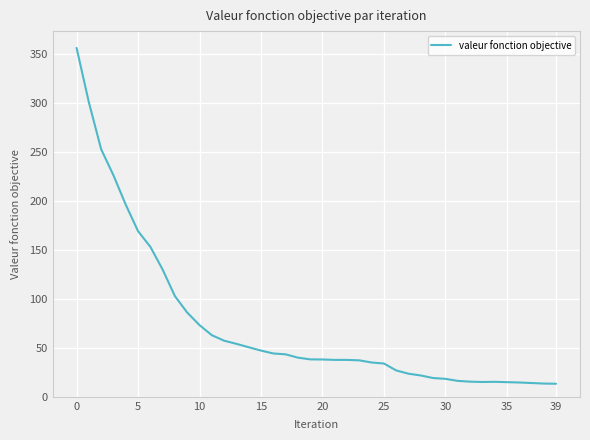

What is the difference between the maximum and minimum values?

343.3